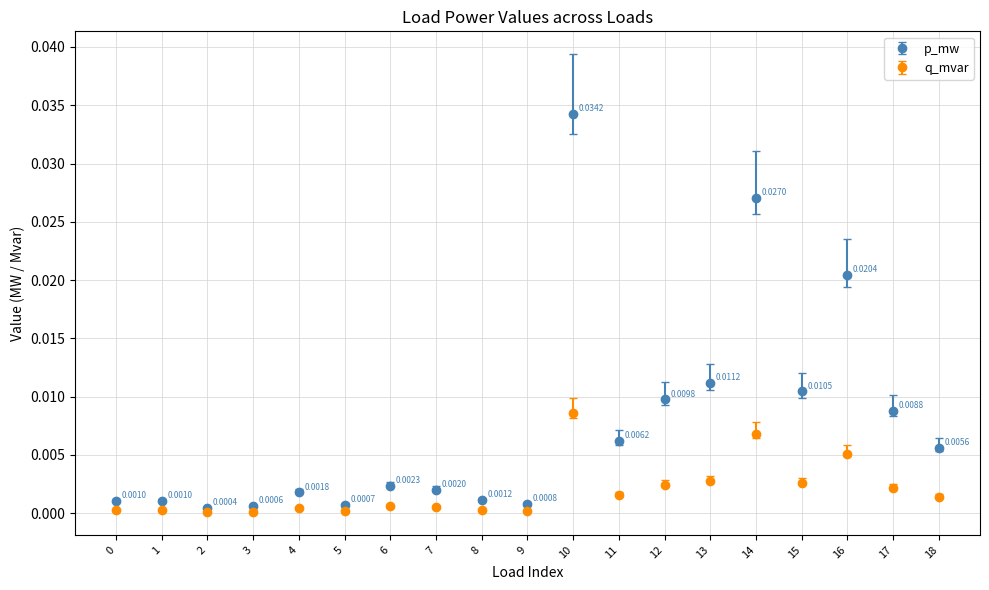

Which series has the largest range (max minus min)?

p_mw